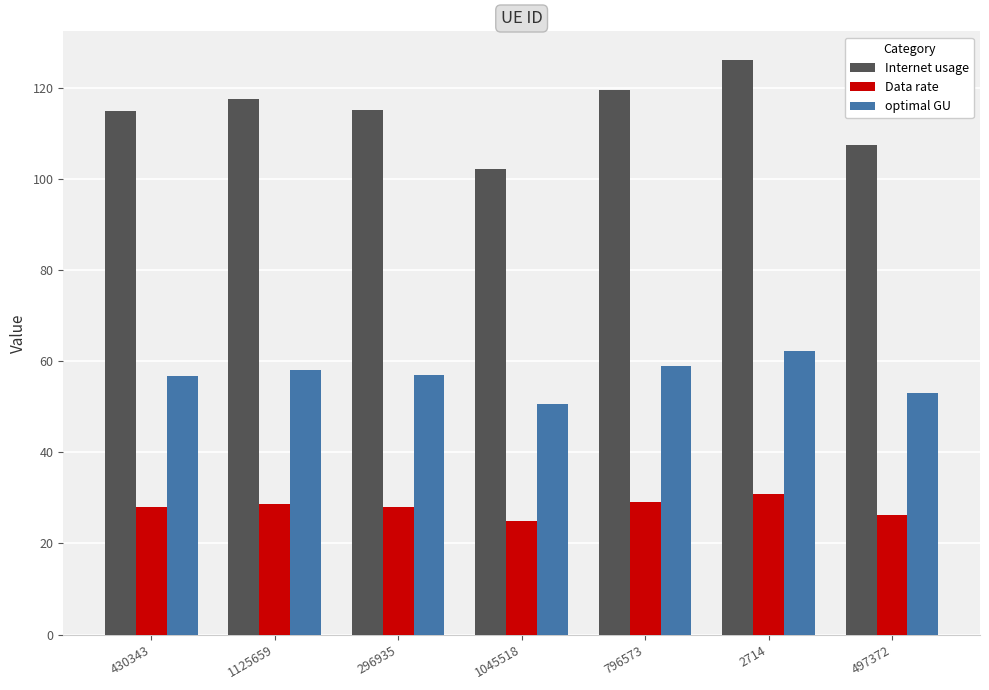

What is the maximum value shown in the chart?

126.1